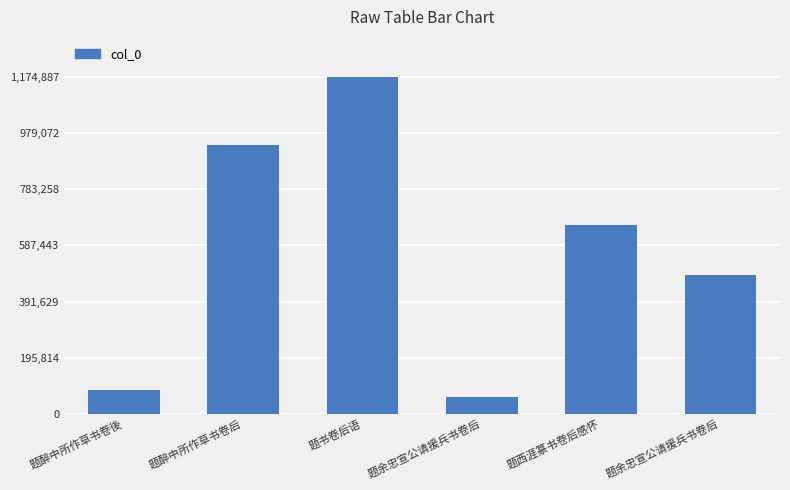

Does the chart contain stacked bars?

No